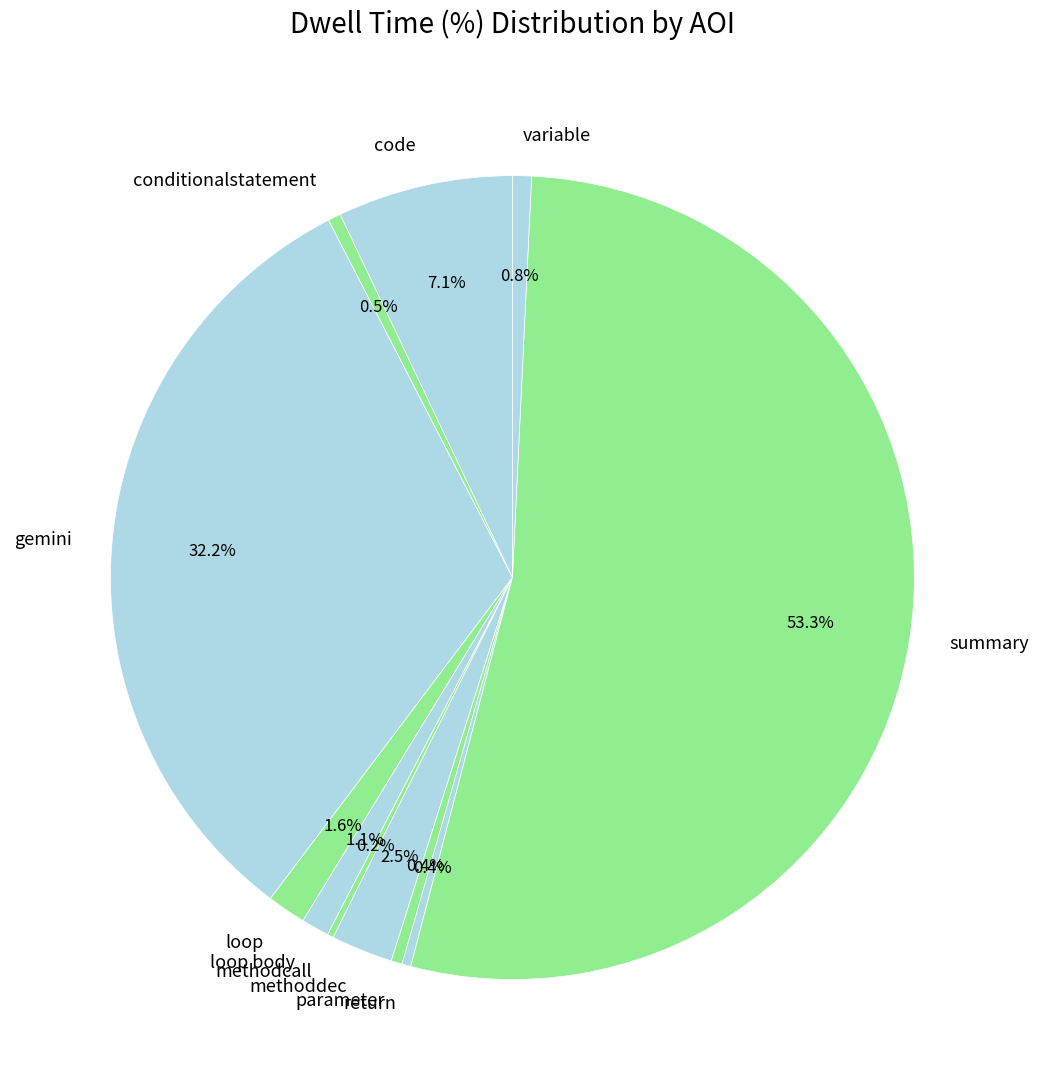

Is it true that code is 1% of the pie?

False